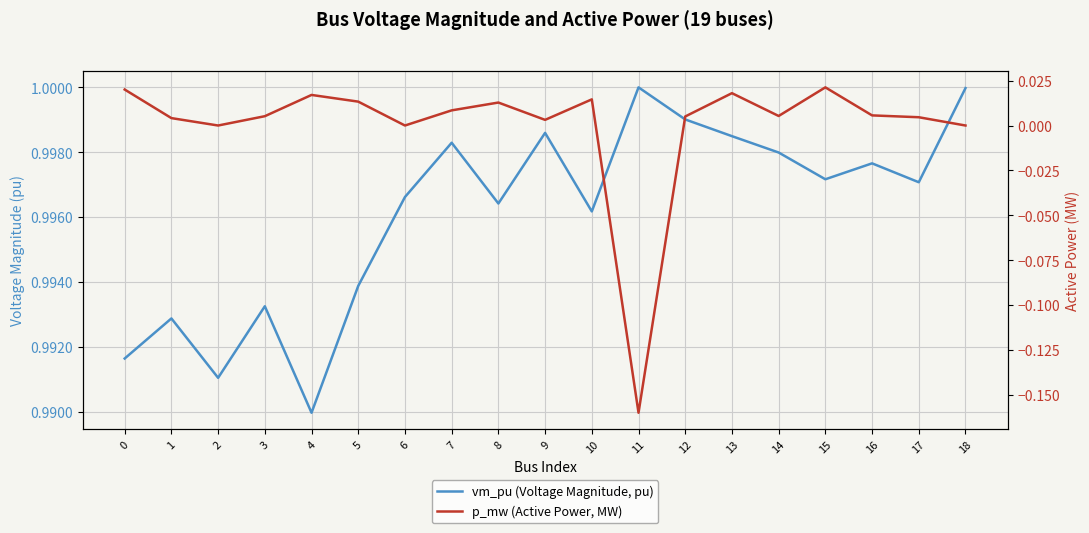

What is the sum of all vm_pu (Voltage Magnitude, pu) values?

18.9